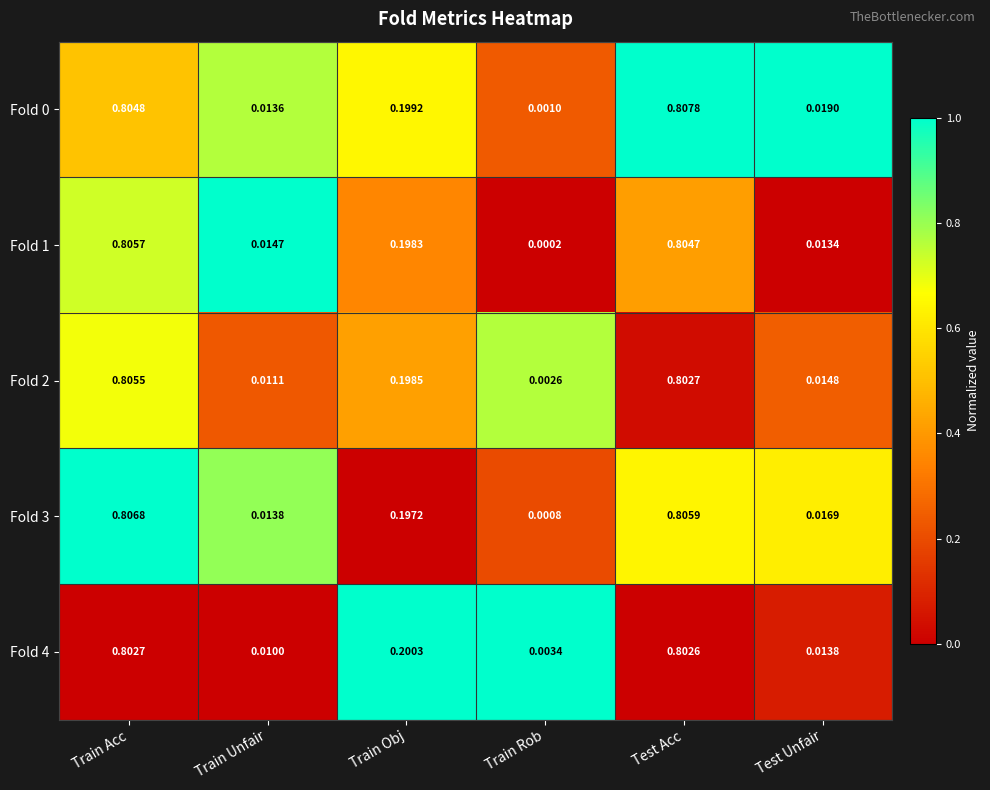

List the labels in order of Fold 1 value, largest first.

Train Acc, Test Acc, Train Obj, Train Unfair, Test Unfair, Train Rob